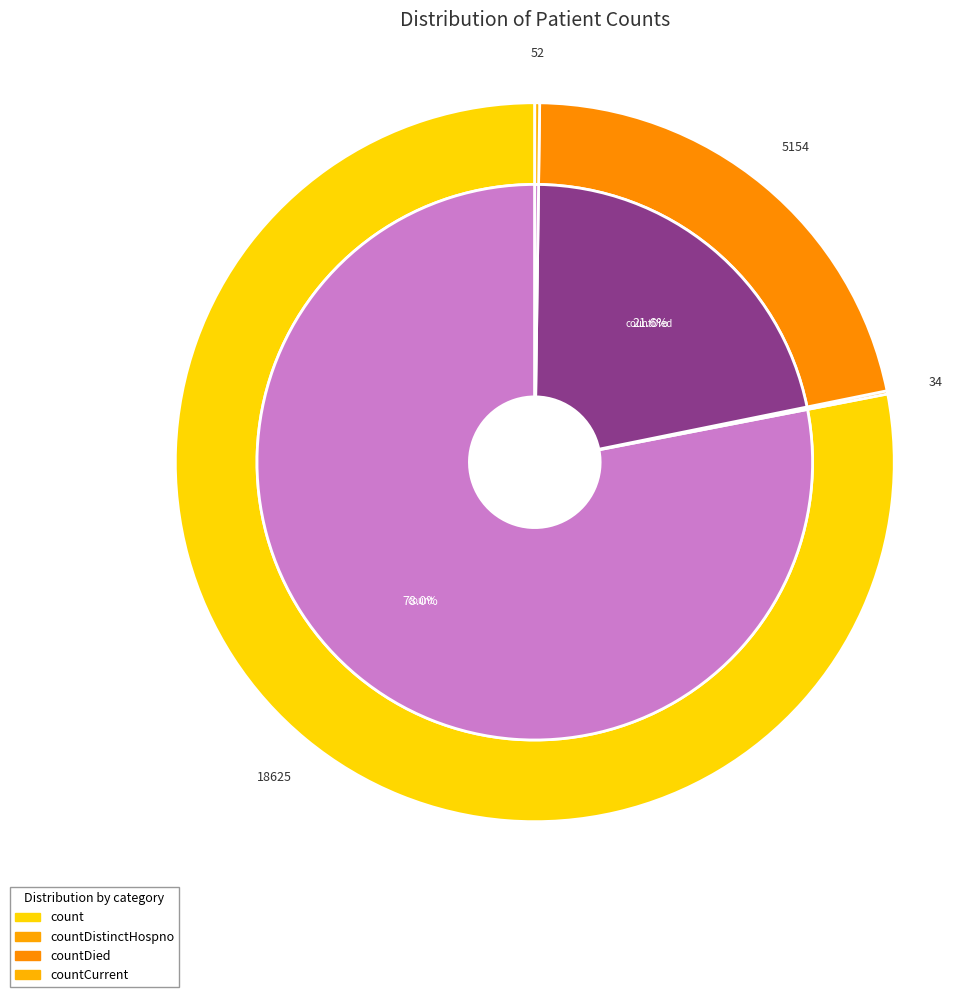

True or false: countDied accounts for 22% of the total.

True